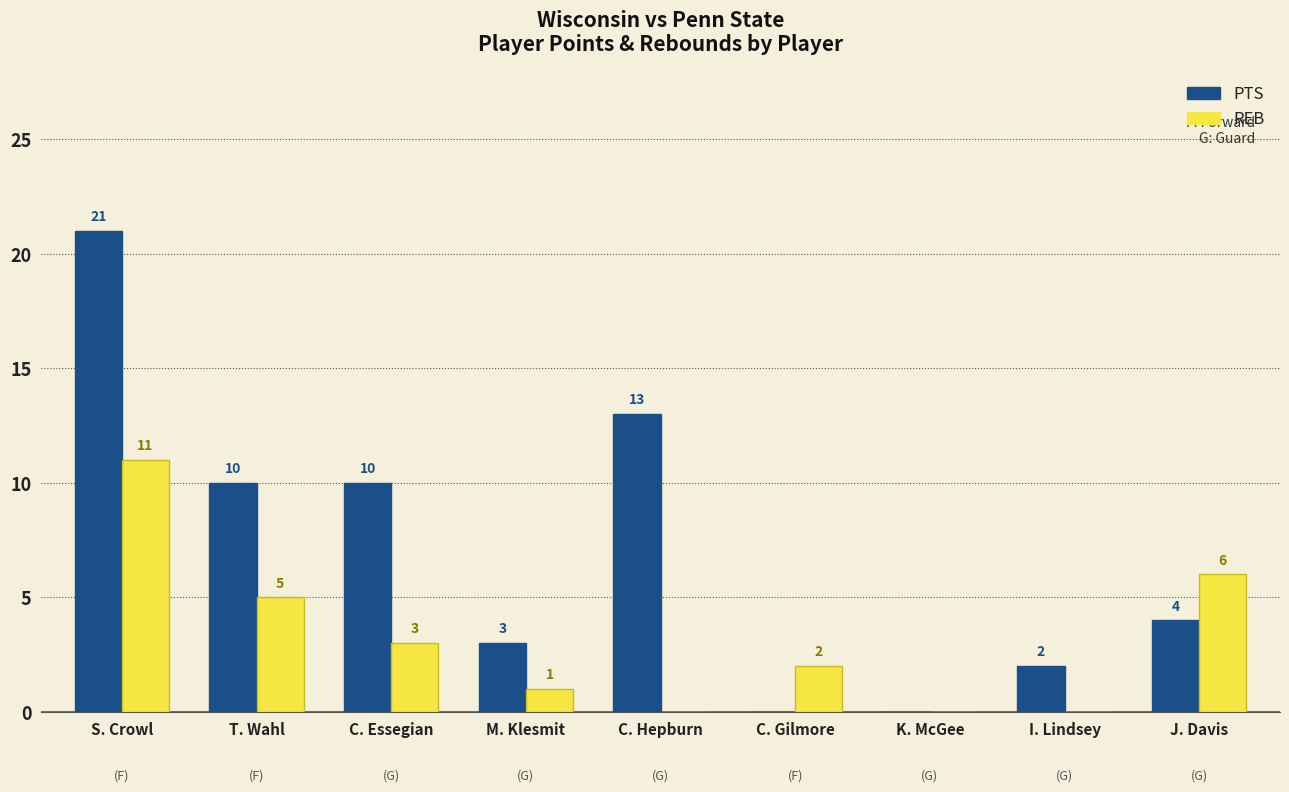

Reading left to right, what are all the values shown in this chart?

PTS: 21	10	10	3	13	0	0	2	4
REB: 11	5	3	1	0	2	0	0	6